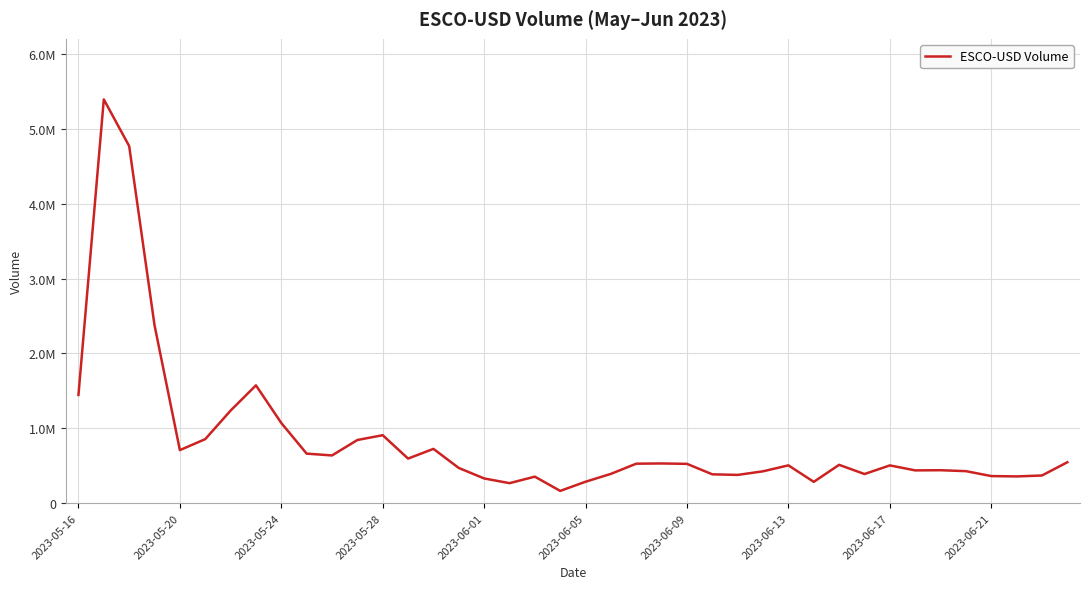

What is the value of the 37th point from the left?

361954